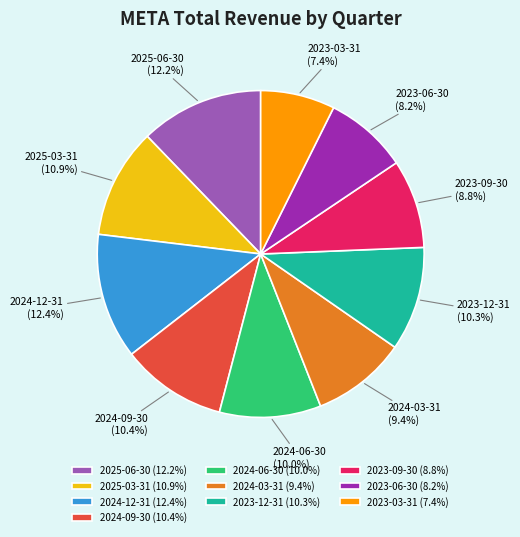

How many segments does this pie chart have?

10